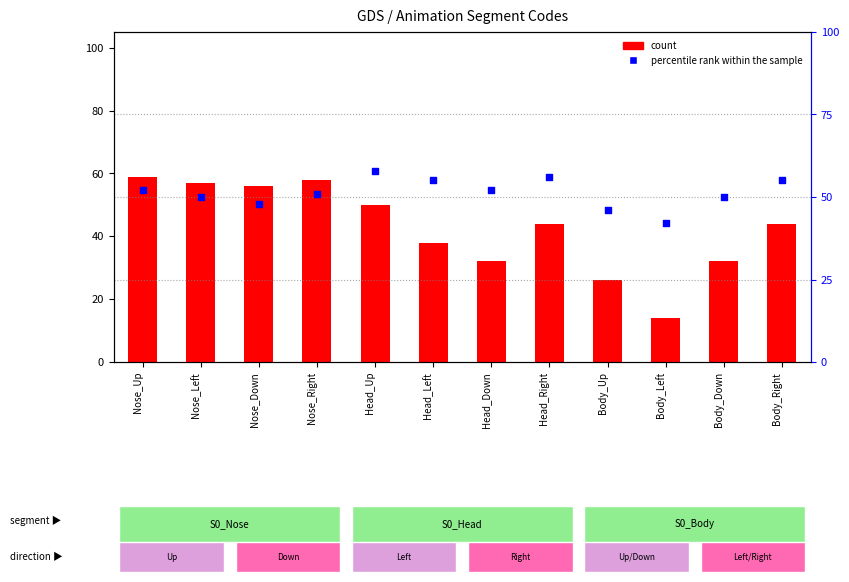

Which series reaches the minimum Y coordinate?

count